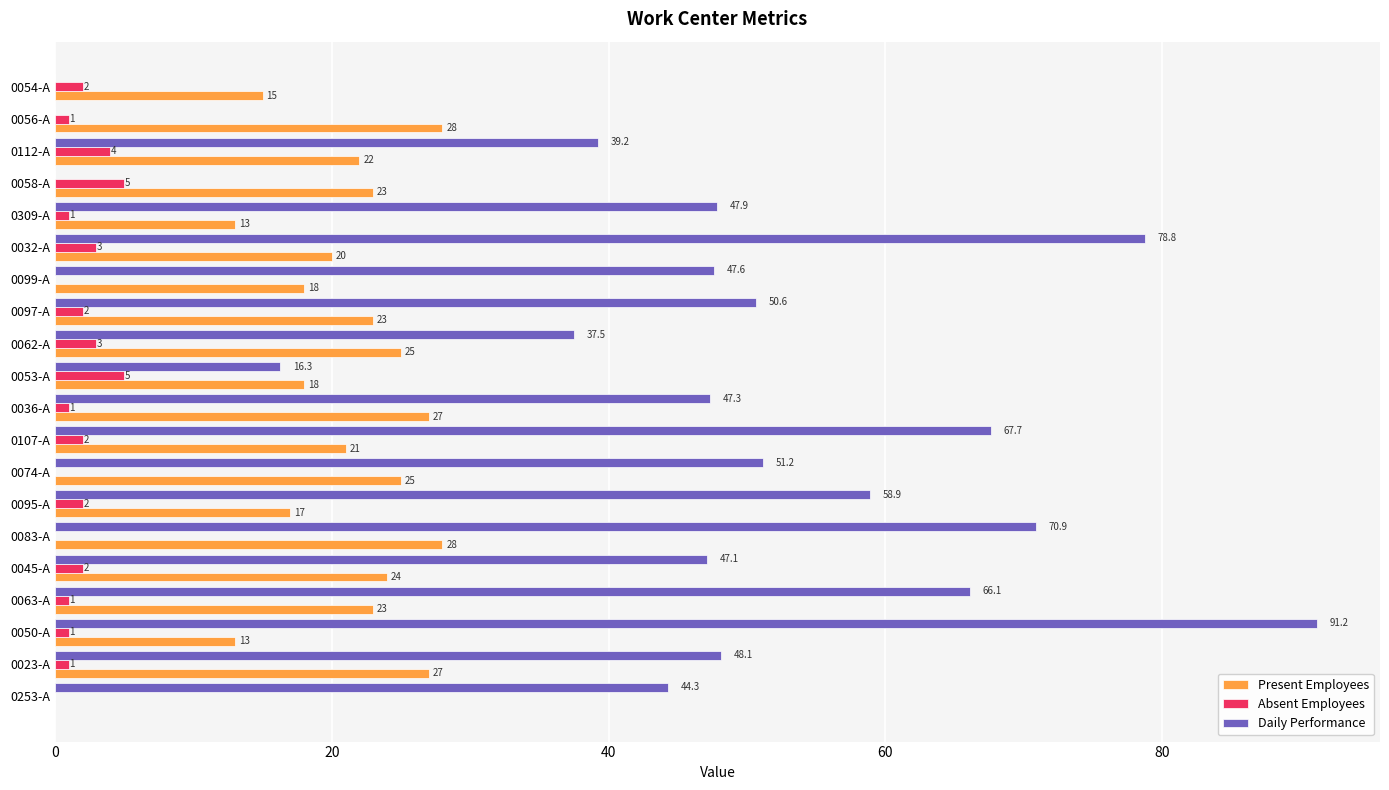

What is the average value of the Present Employees series?

20.5